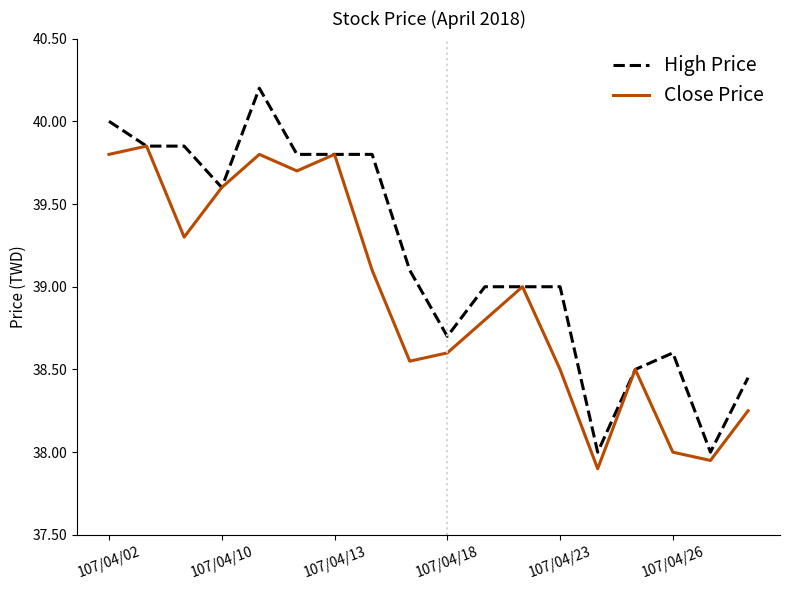

Which series has the largest range (max minus min)?

High Price